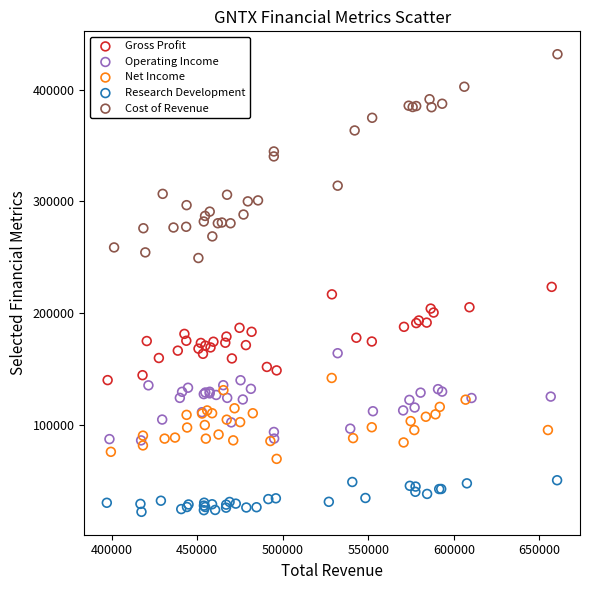

Which series contains the highest Y value?

Cost of Revenue